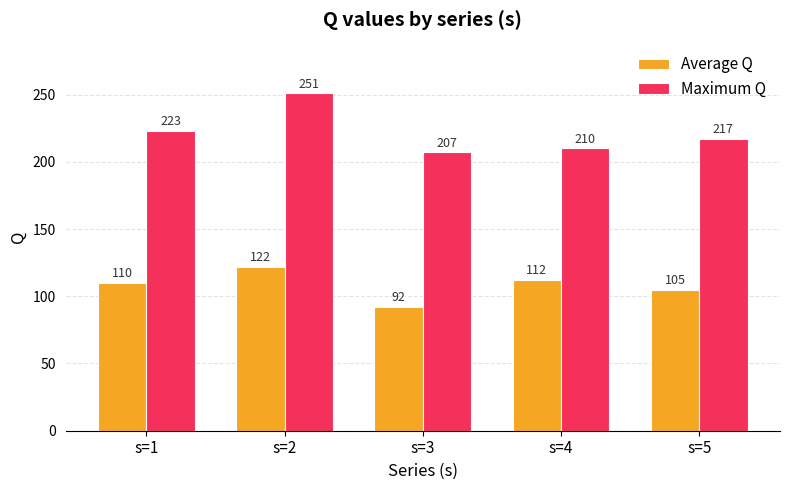

Reading left to right, what are all the values shown in this chart?

Average Q: s=1=110	s=2=122	s=3=92	s=4=112	s=5=105
Maximum Q: s=1=223	s=2=251	s=3=207	s=4=210	s=5=217